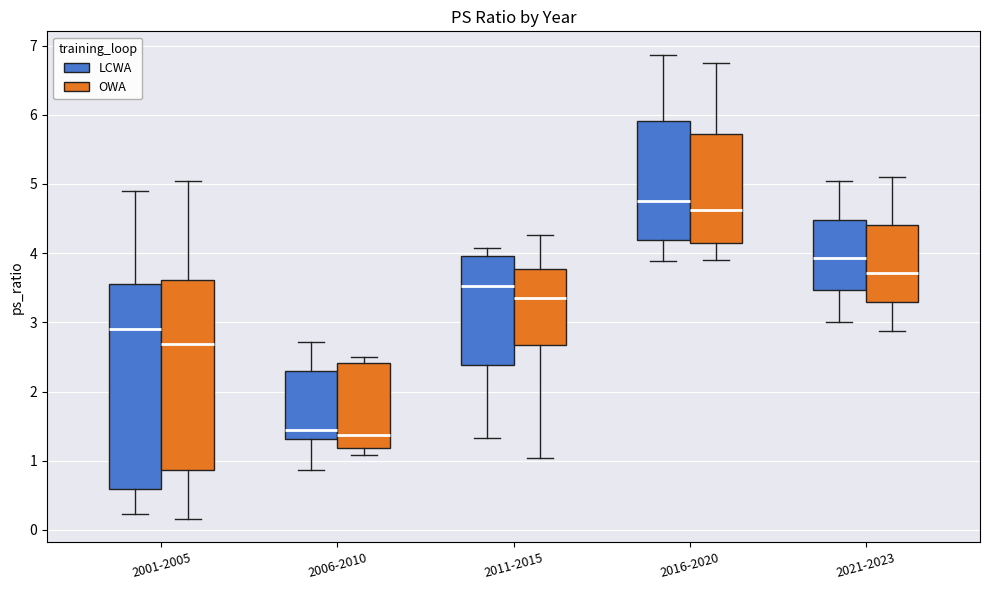

Reading left to right, read every box against the y-axis: the position of its median line, the range the box covers, and the ends of its whiskers. The values are not printed on the chart, so give them approximately, as read against the axis.

2001-2005 (LCWA): median 2.9, box 0.6 to 3.6, whiskers 0.2 to 4.9
2001-2005 (OWA): median 2.7, box 0.9 to 3.6, whiskers 0.2 to 5.0
2006-2010 (LCWA): median 1.5, box 1.3 to 2.3, whiskers 0.9 to 2.7
2006-2010 (OWA): median 1.4, box 1.2 to 2.4, whiskers 1.1 to 2.5
2011-2015 (LCWA): median 3.5, box 2.4 to 4.0, whiskers 1.3 to 4.1
2011-2015 (OWA): median 3.3, box 2.7 to 3.8, whiskers 1.0 to 4.3
2016-2020 (LCWA): median 4.8, box 4.2 to 5.9, whiskers 3.9 to 6.9
2016-2020 (OWA): median 4.6, box 4.1 to 5.7, whiskers 3.9 to 6.8
2021-2023 (LCWA): median 3.9, box 3.5 to 4.5, whiskers 3.0 to 5.0
2021-2023 (OWA): median 3.7, box 3.3 to 4.4, whiskers 2.9 to 5.1